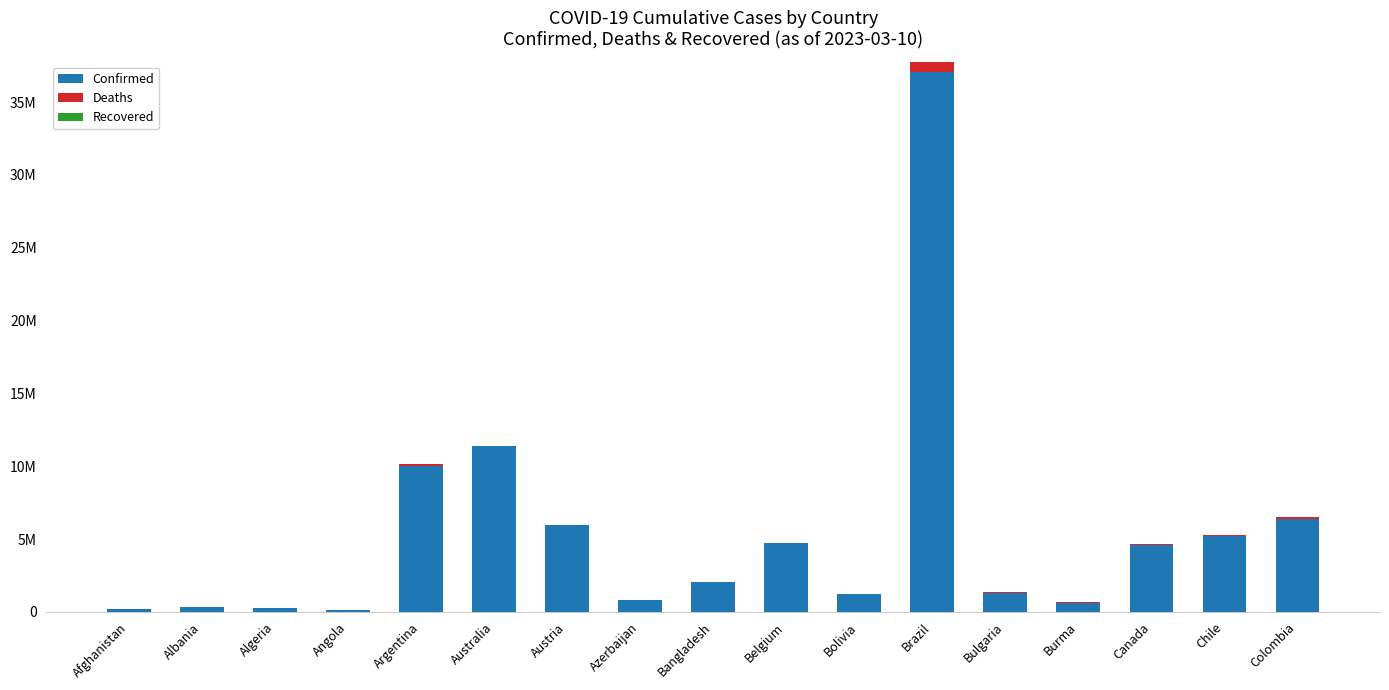

What is the average value of the Deaths series?

76660